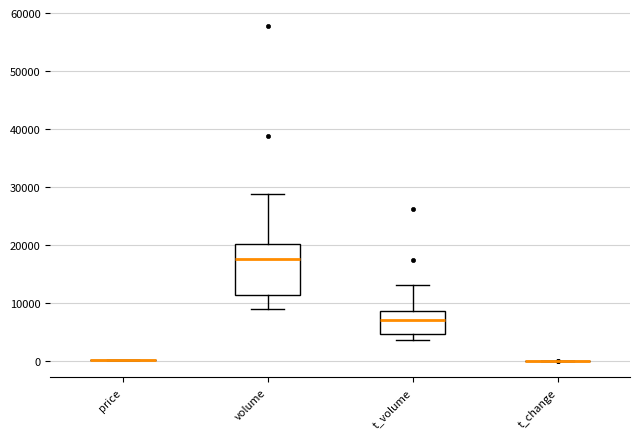

Reading left to right, read every box against the y-axis: the position of its median line, the range the box covers, and the ends of its whiskers. The values are not printed on the chart, so give them approximately, as read against the axis.

price: box collapsed to a line at 0, whiskers 0 to 0
volume: median 18000, box 11000 to 20000, whiskers 9000 to 29000
t_volume: median 7000, box 5000 to 9000, whiskers 4000 to 13000
t_change: box collapsed to a line at 0, whiskers 0 to 0